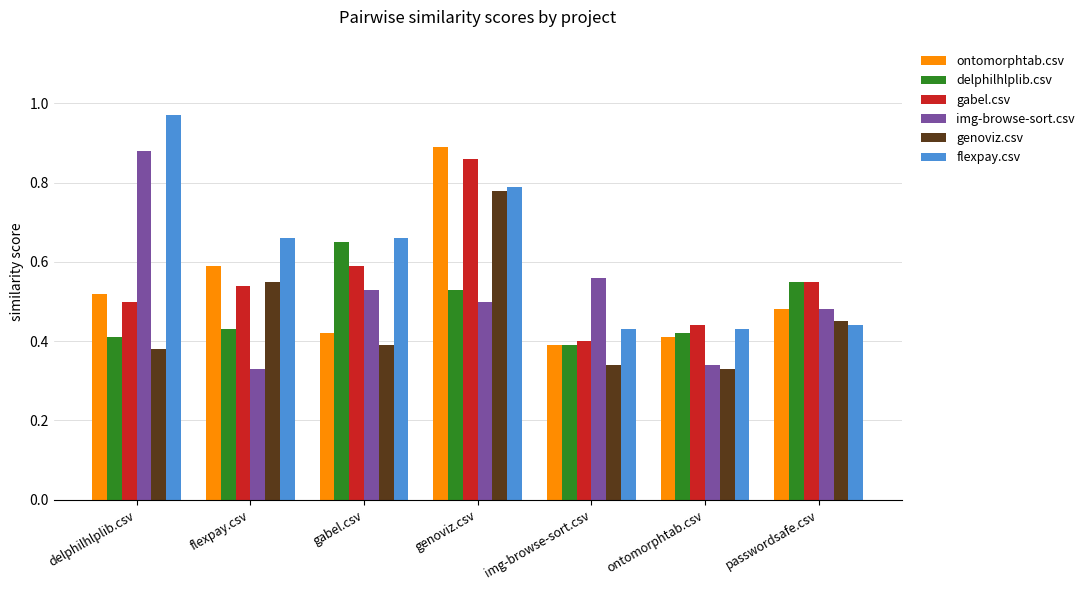

How many genoviz.csv values are between 0 and 1?

7